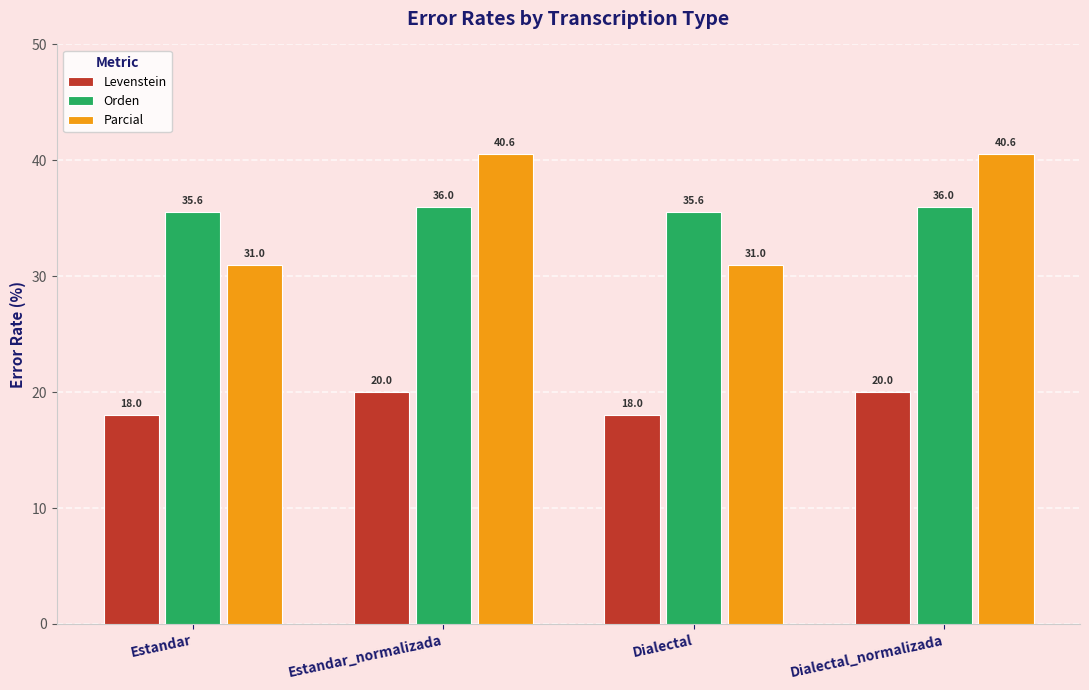

Reading left to right, what are all the values shown in this chart?

Levenstein: Estandar=18.0	Estandar_normalizada=20.0	Dialectal=18.0	Dialectal_normalizada=20.0
Orden: Estandar=35.6	Estandar_normalizada=36.0	Dialectal=35.6	Dialectal_normalizada=36.0
Parcial: Estandar=31.0	Estandar_normalizada=40.6	Dialectal=31.0	Dialectal_normalizada=40.6